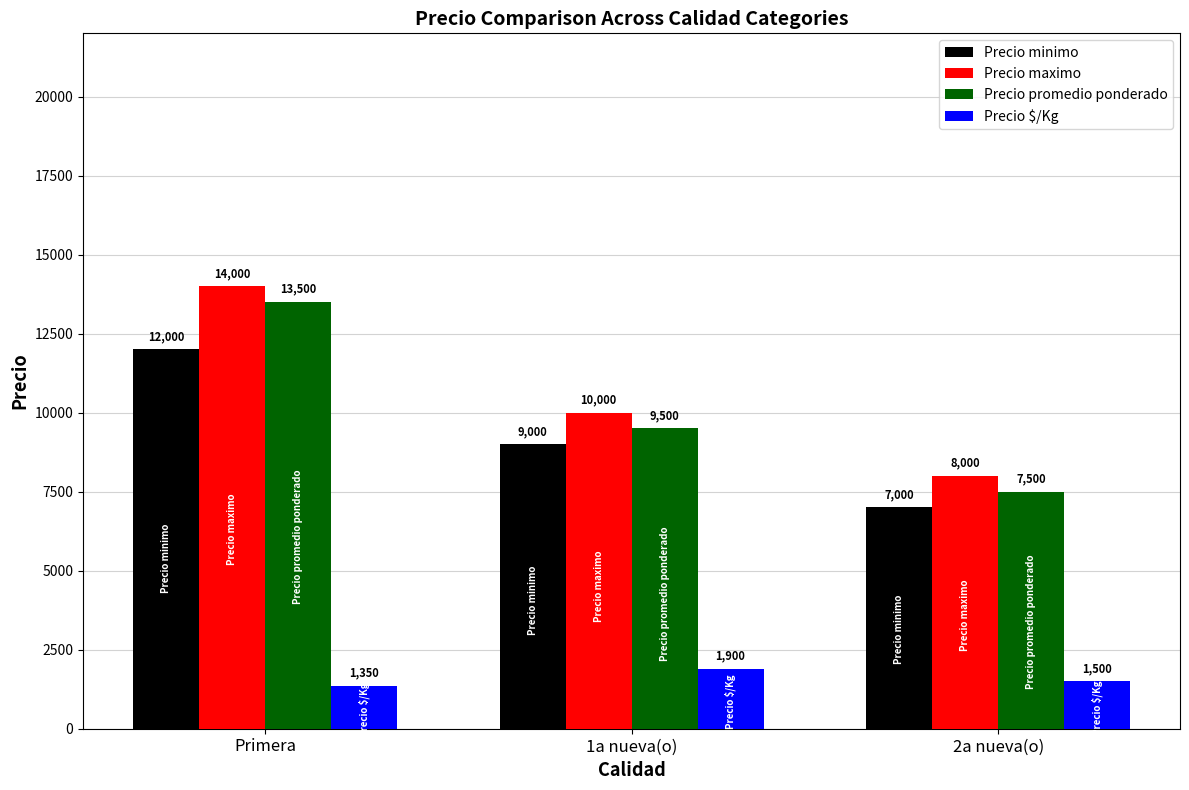

What is the difference between the maximum and minimum values in the Precio promedio ponderado series?

6000